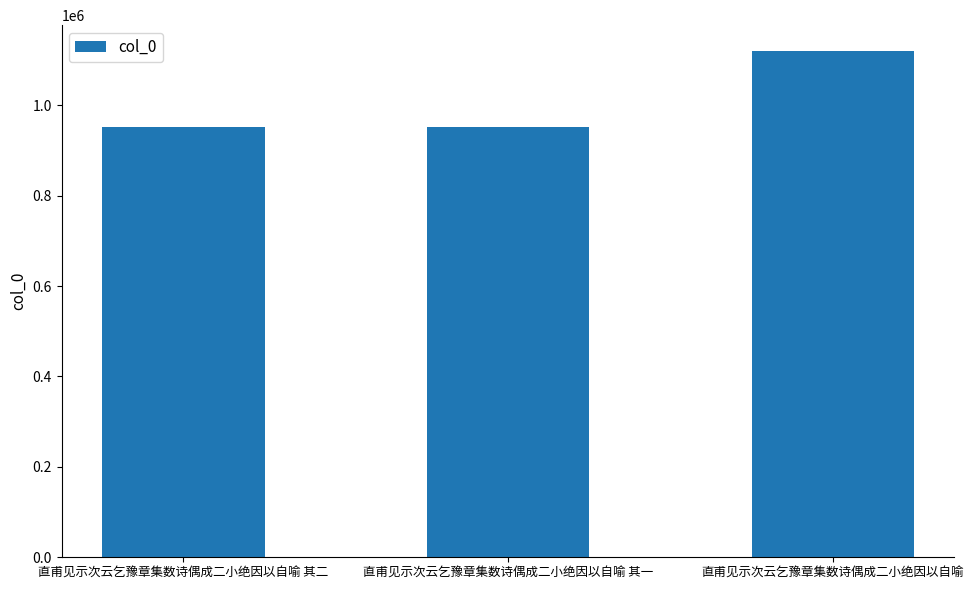

What is the change in value from 直甫见示次云乞豫章集数诗偶成二小绝因以自喻 其一 to 直甫见示次云乞豫章集数诗偶成二小绝因以自喻?

+169339